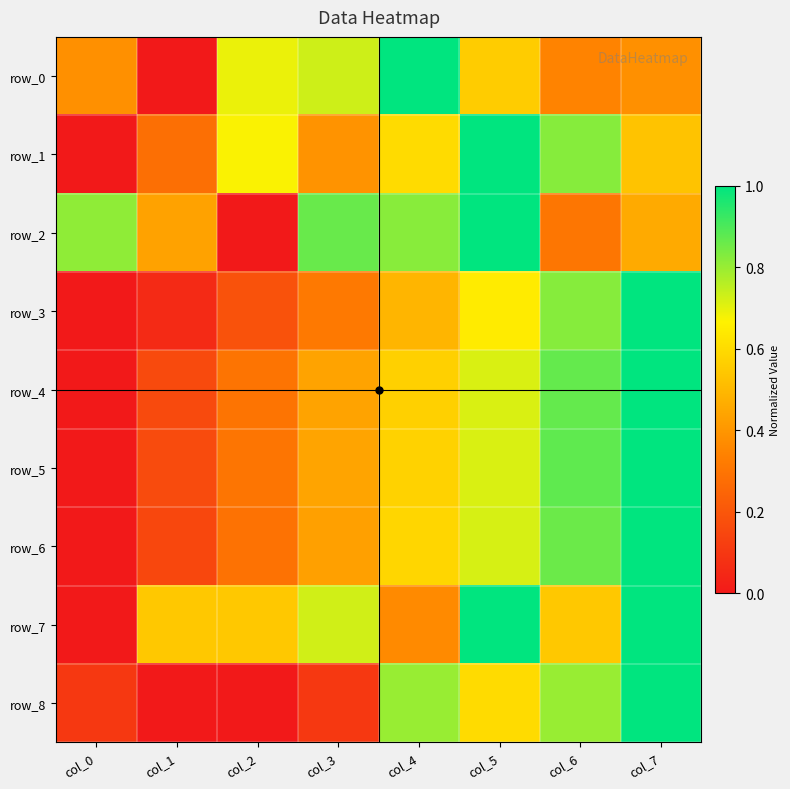

Where is row_3 nearest to the value 0?

col_0